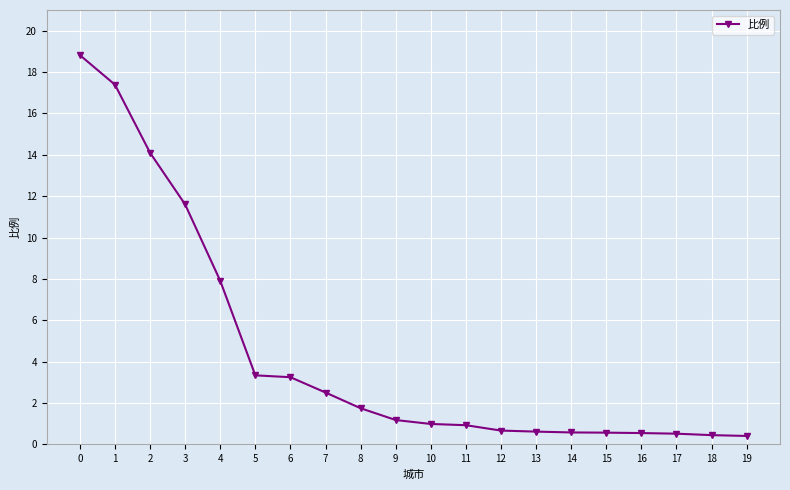

Does the chart have visible grid lines?

Yes